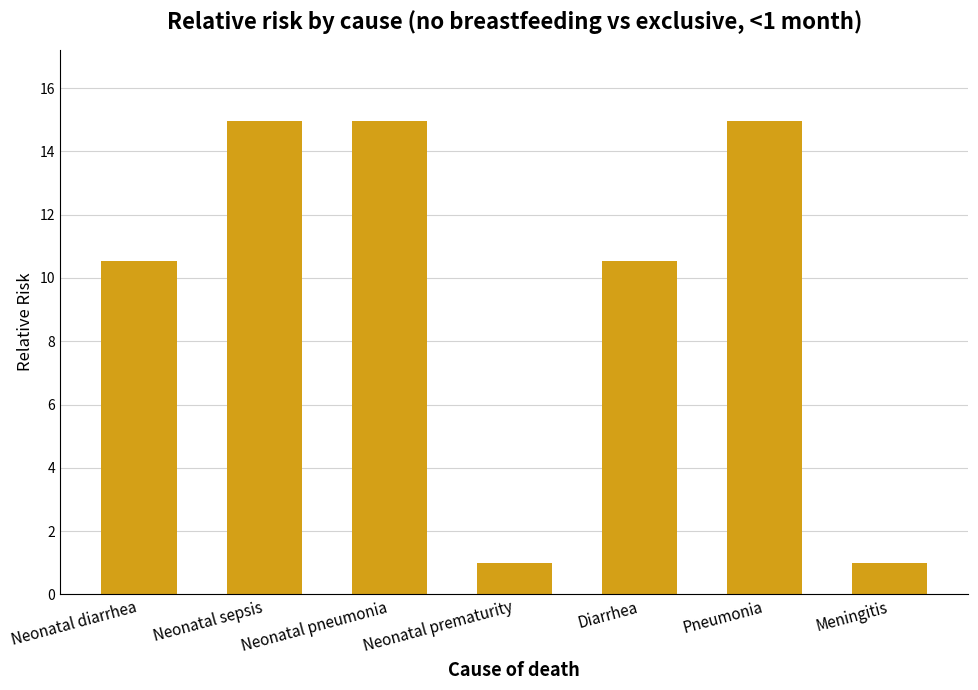

Where does the data first go above 10?

Neonatal diarrhea